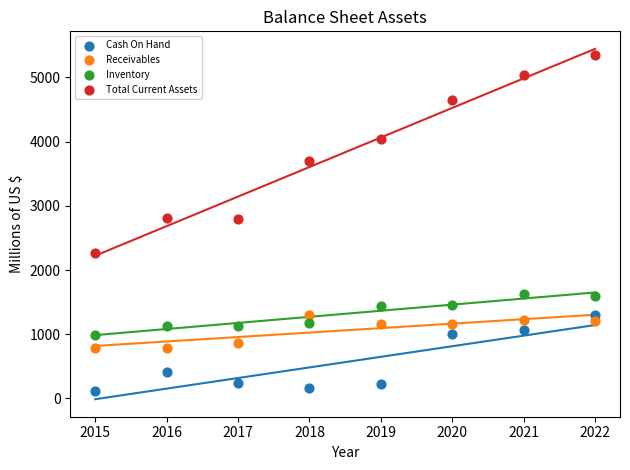

In the Total Current Assets series, what Y value is closest to 3813?

3702.3